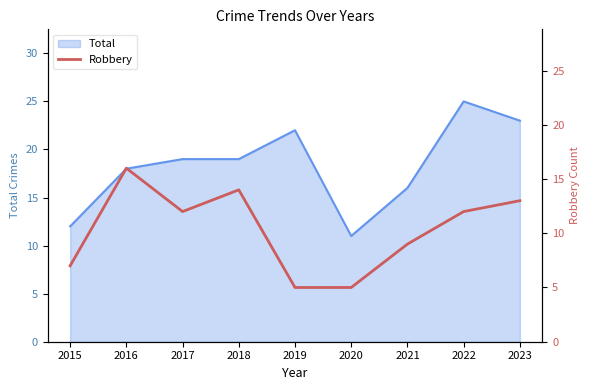

What is the highest value of the Total series?

25